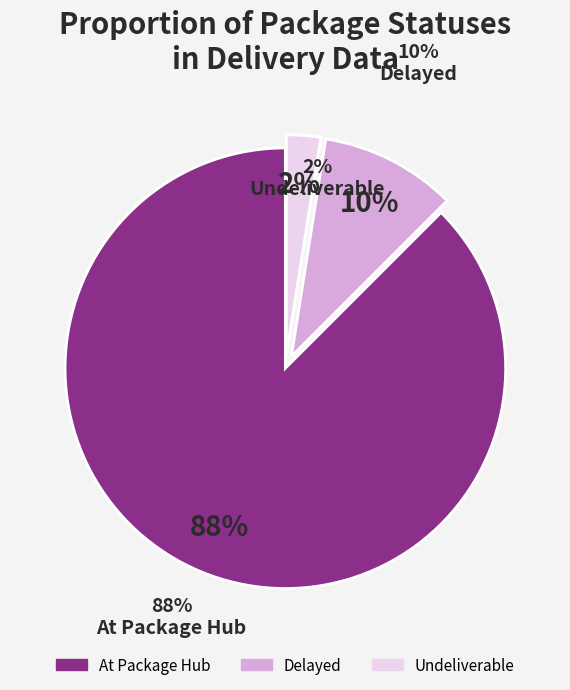

What is the smallest slice in the pie chart?

Undeliverable